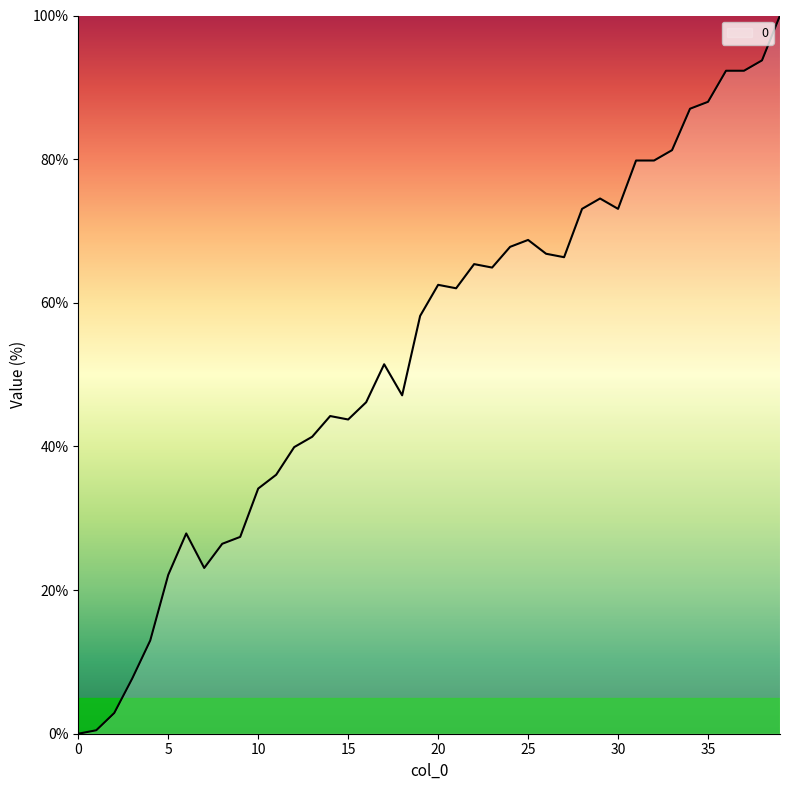

What is the difference between the maximum and minimum values?

100.0